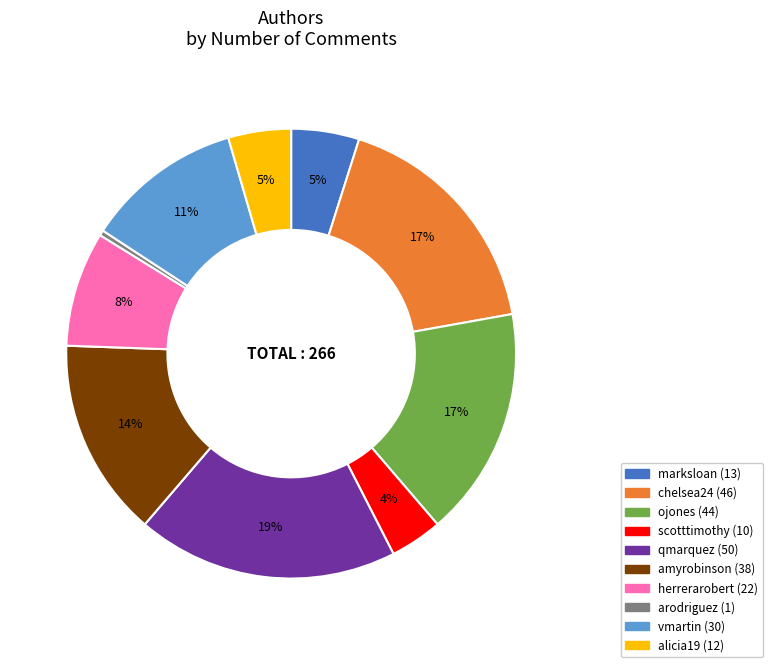

True or false: scotttimothy accounts for 4% of the total.

True